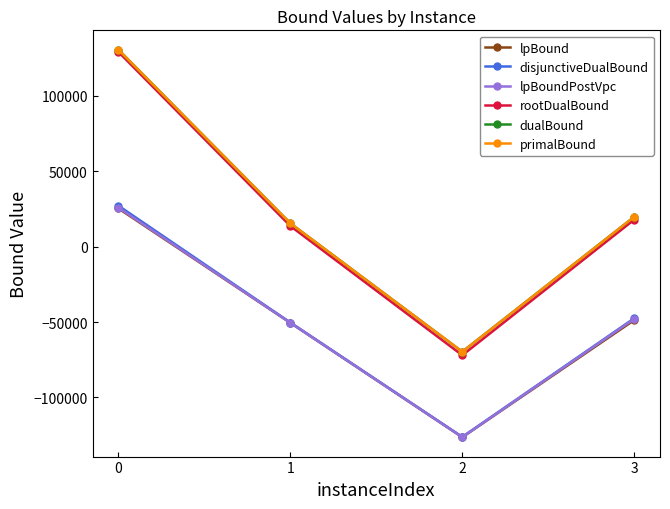

What is the difference between the maximum and minimum values in the disjunctiveDualBound series?

153323.6